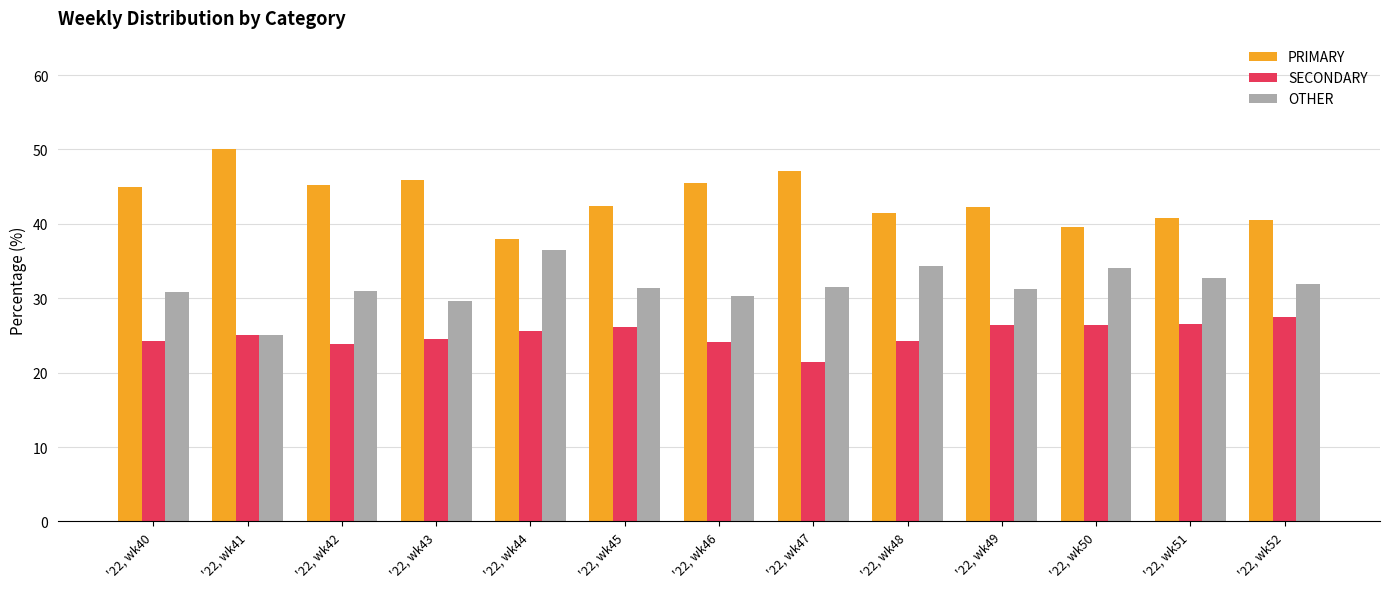

At which label does PRIMARY reach its minimum?

'22, wk44